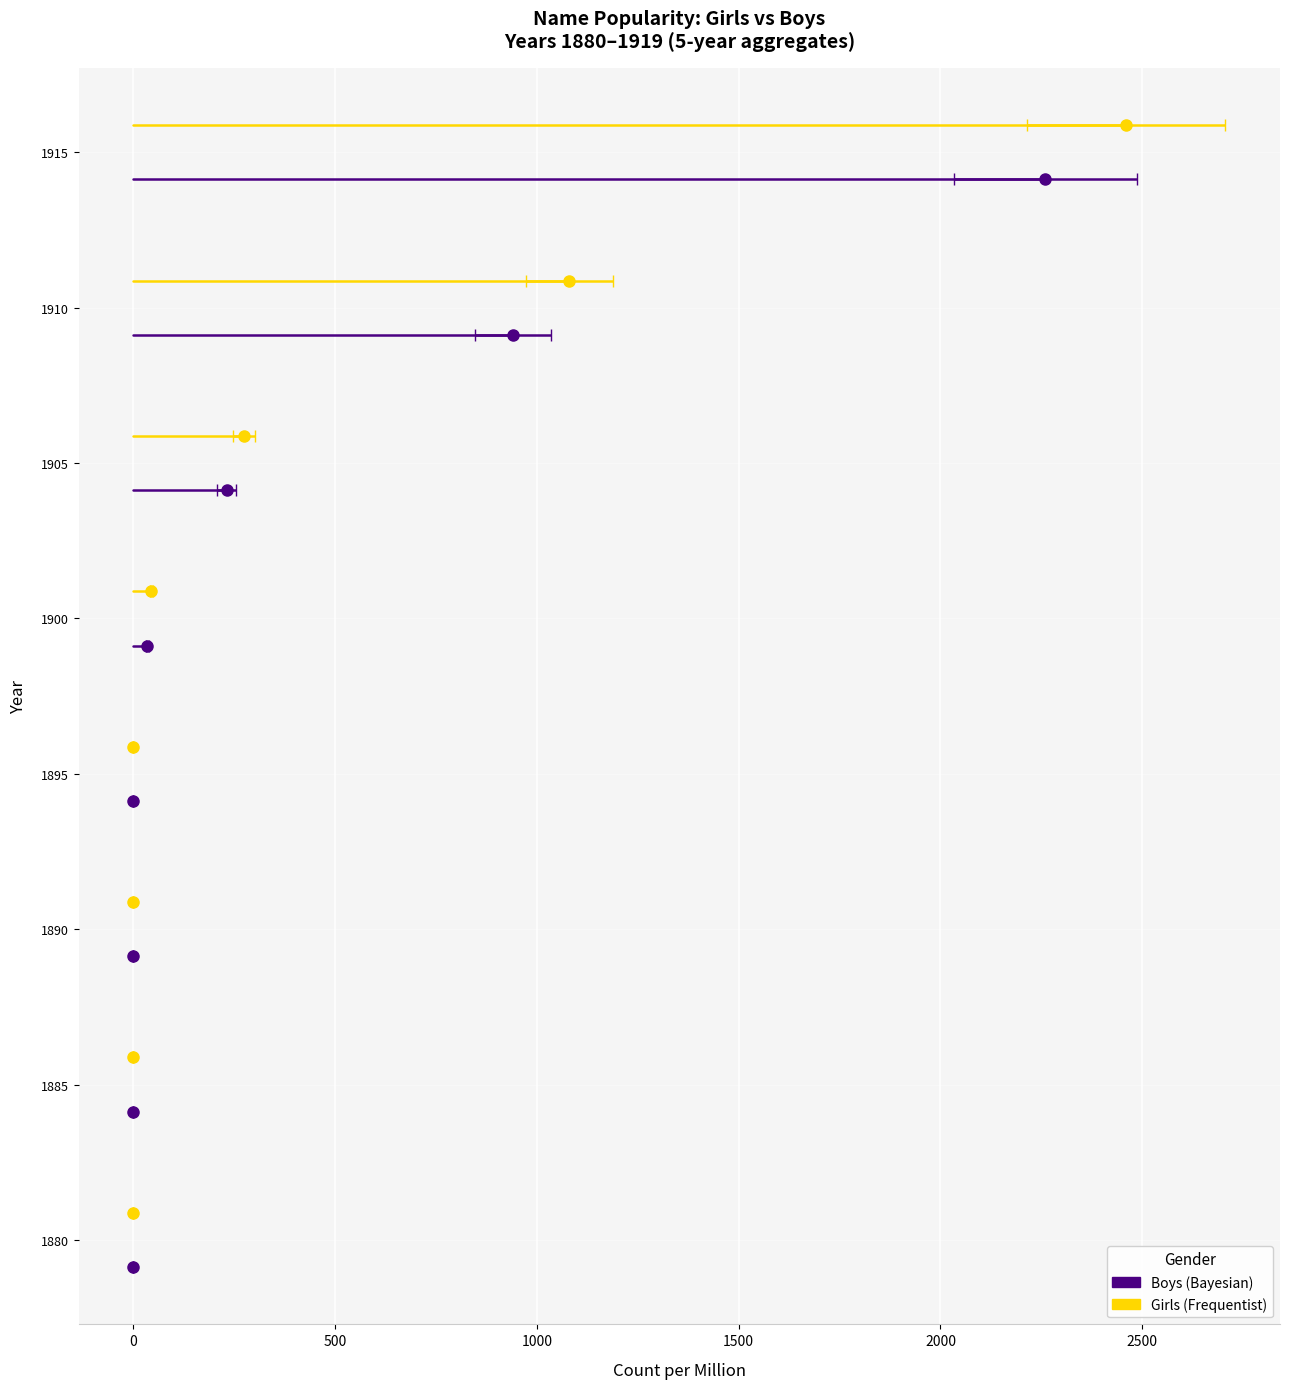

Is this an area chart (filled region under the line)?

No